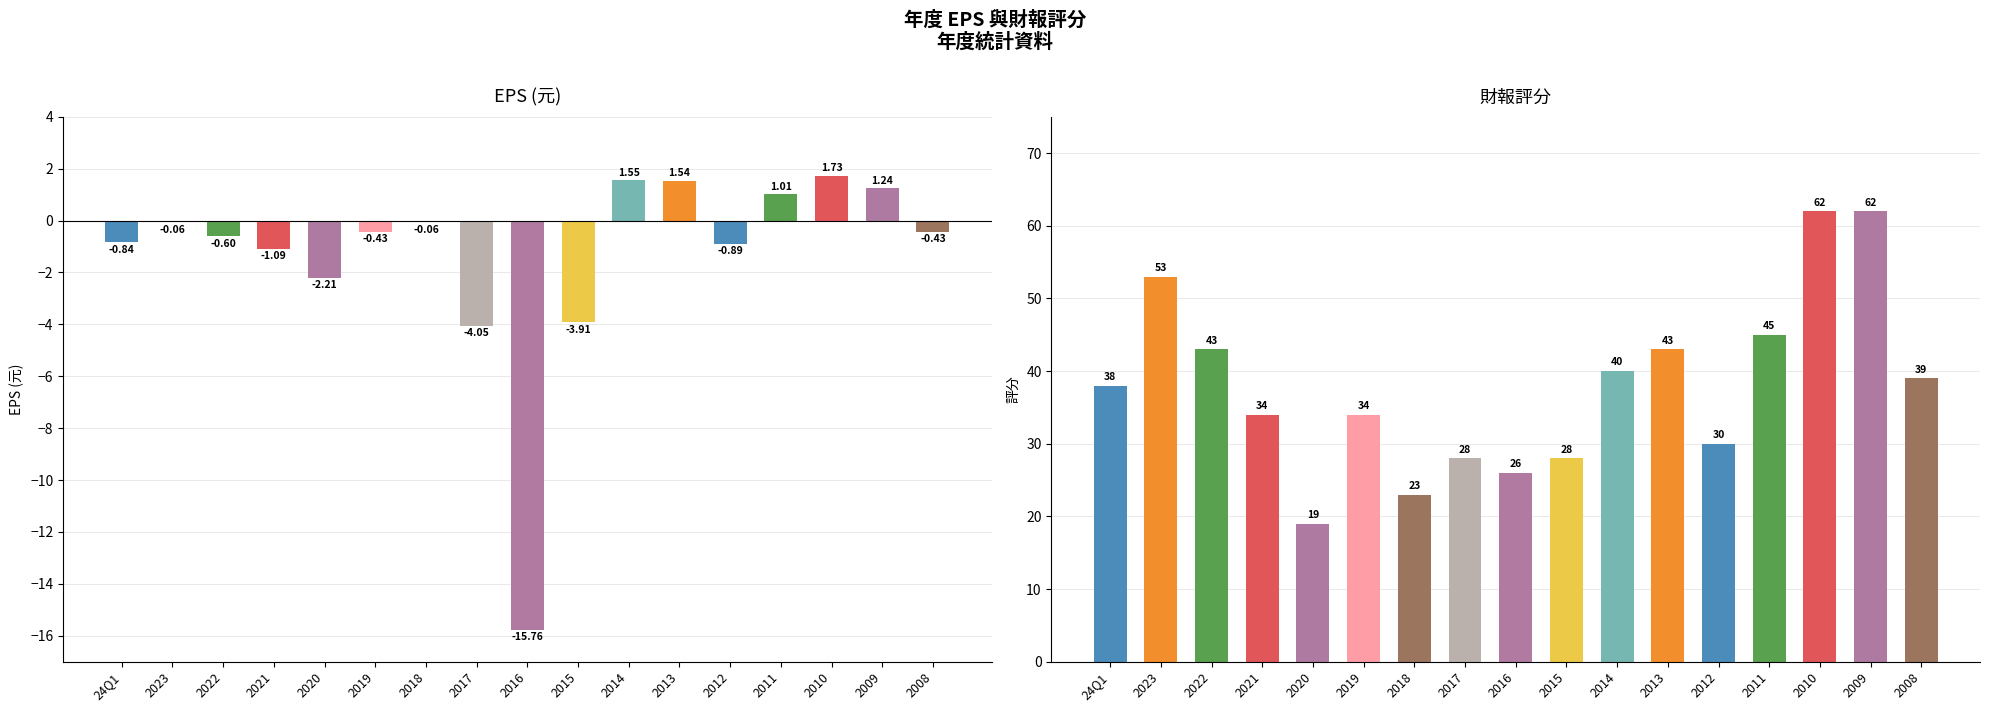

What is the label of the 17th bar from the left?

2008